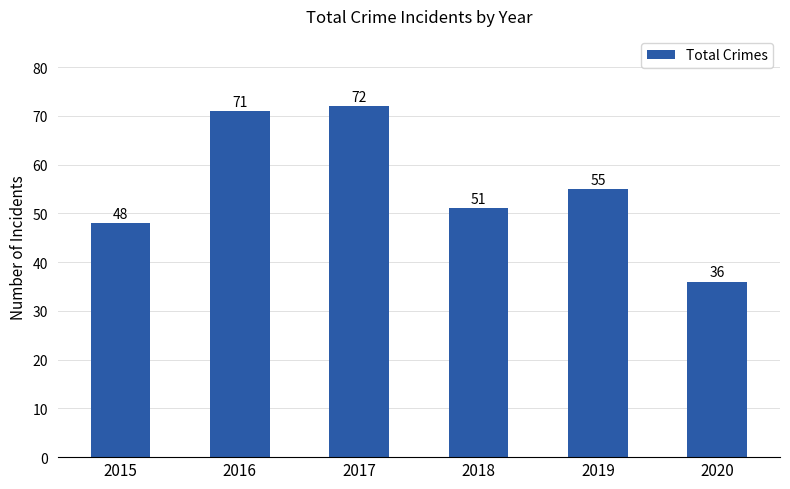

What is the approximate value at 2020?

36